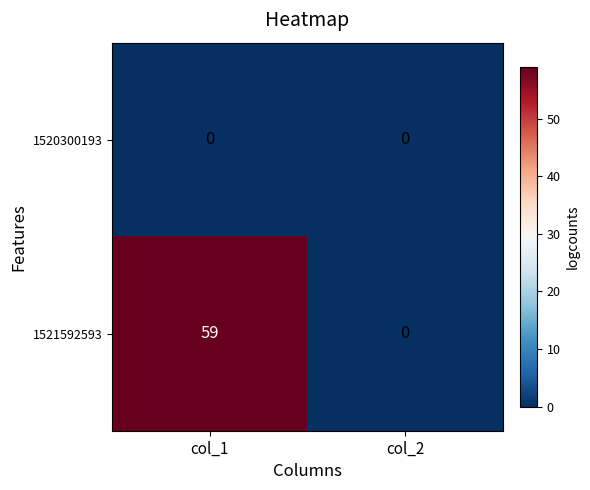

What is the sum of the 1521592593 values at col_2 and col_1?

59